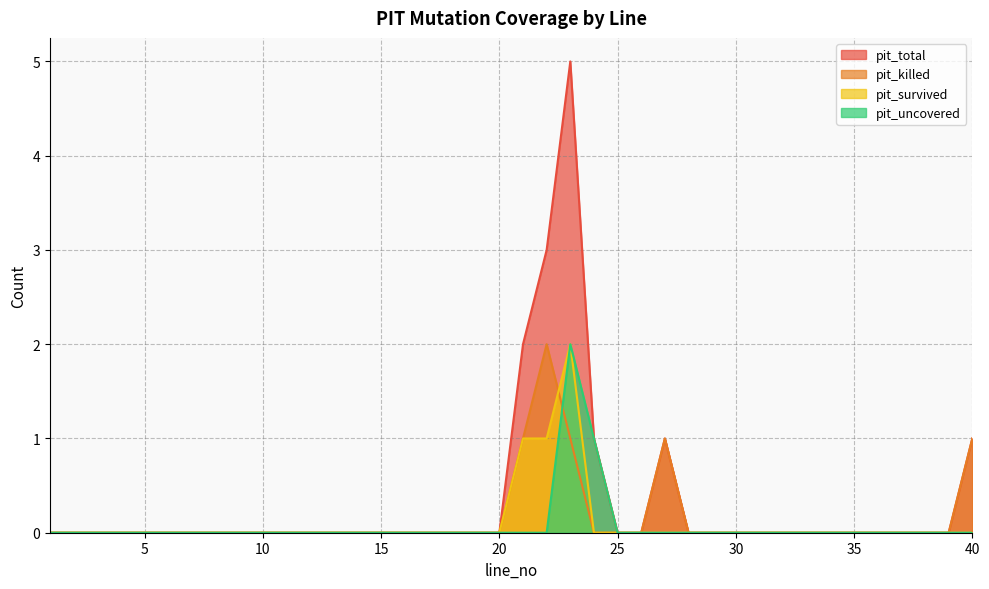

True or false: pit_total and pit_uncovered cross at least once.

False